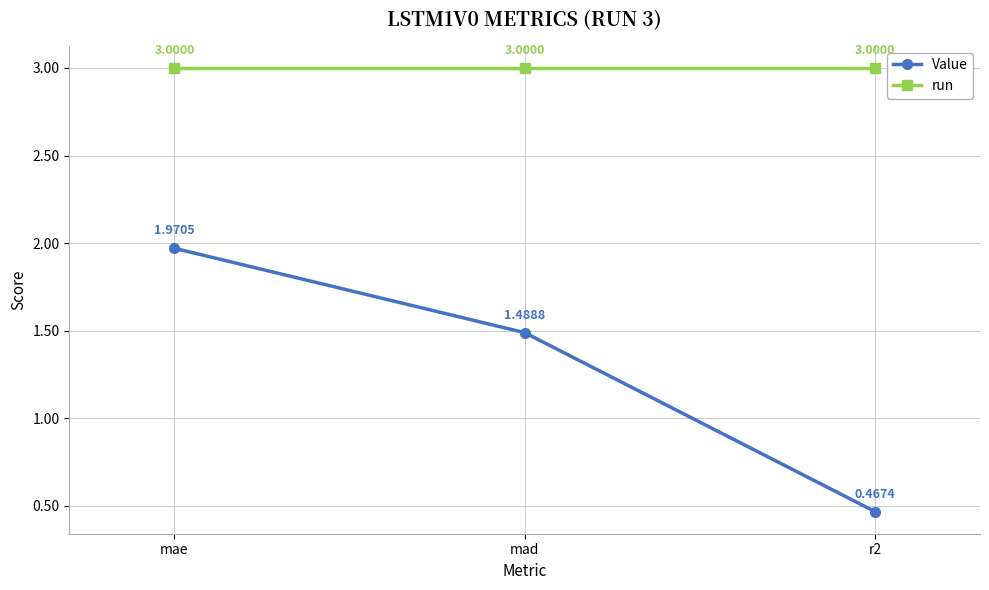

Which series has the largest total across all categories?

run